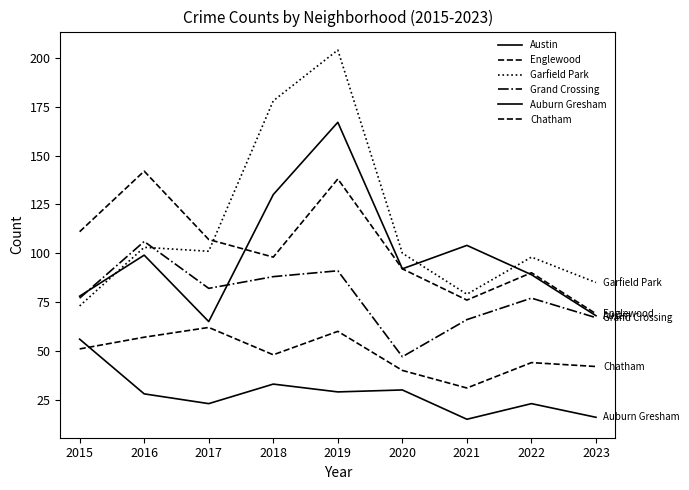

In Austin, how many points are higher than both neighbors (excluding endpoints)?

3